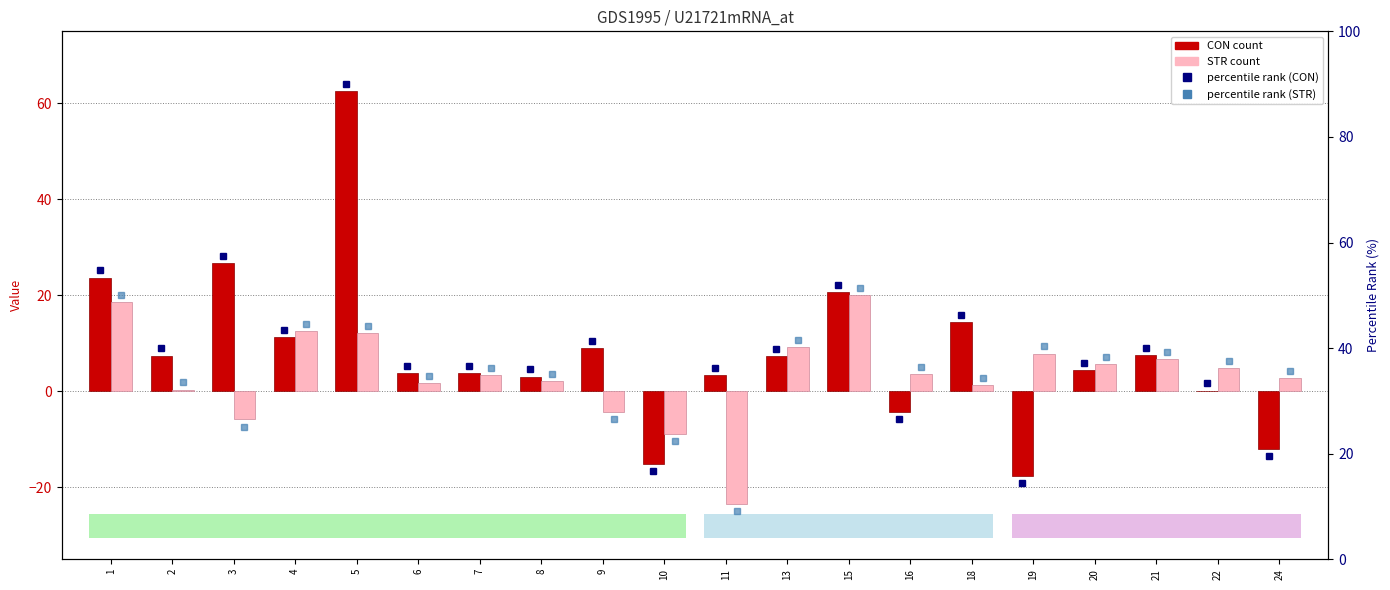

Which series has the largest range (max minus min)?

CON